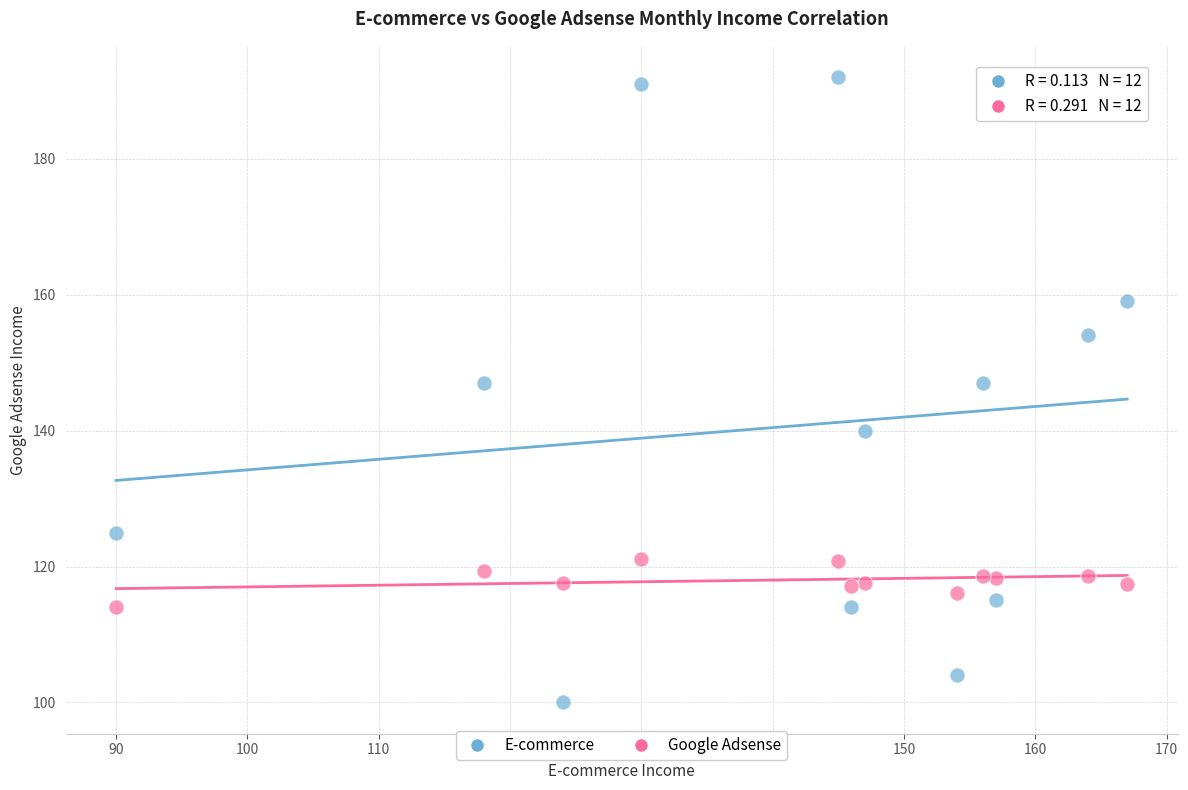

Which series contains the lowest Y value?

E-commerce